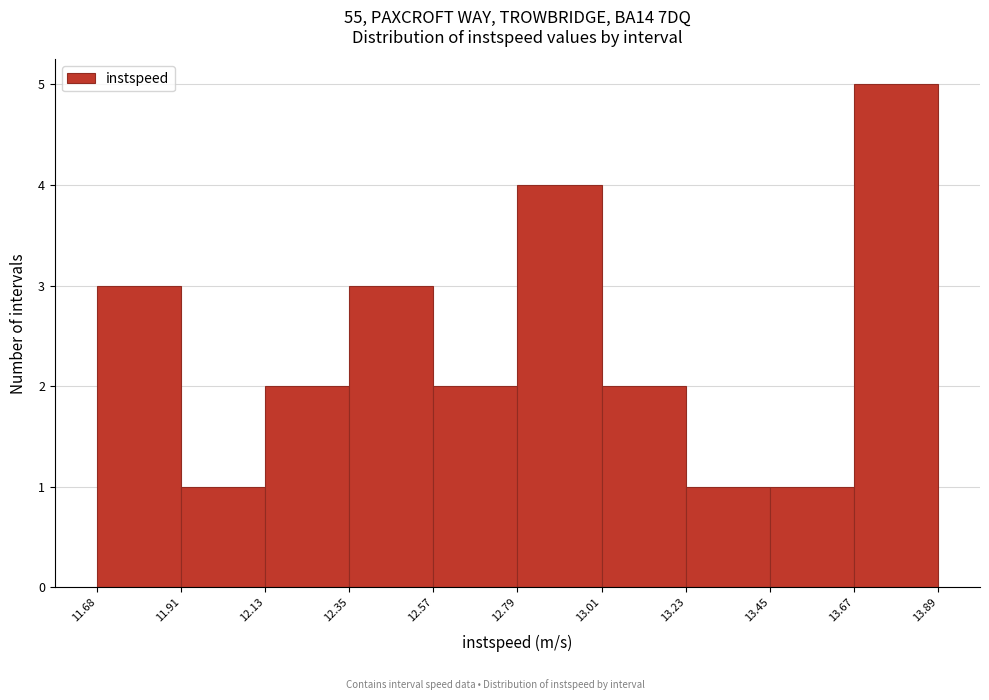

Over which range of the x-axis is the bar tallest?

13.67 to 13.89